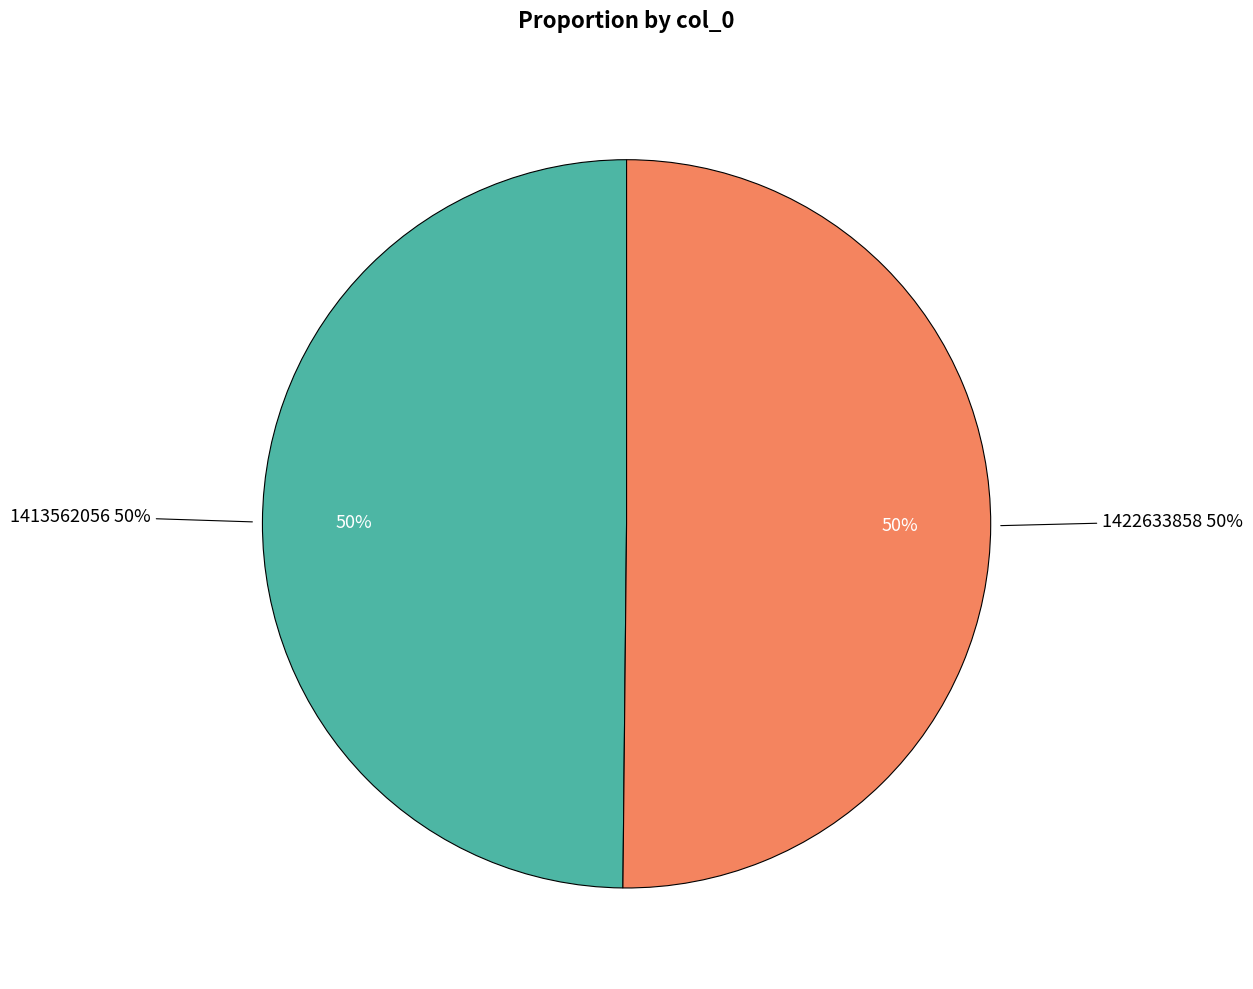

Which has a higher value, 1413562056 or 1422633858?

1422633858